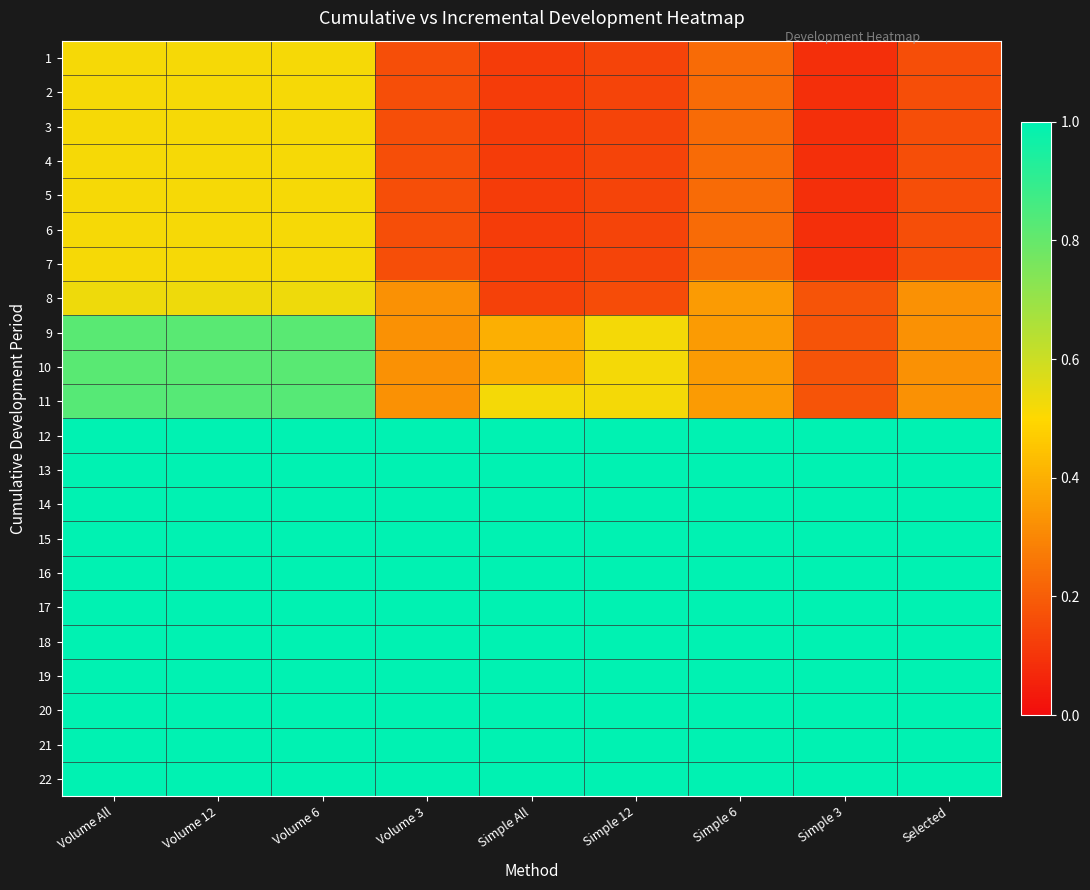

At how many categories does at least one series exceed 0?

9